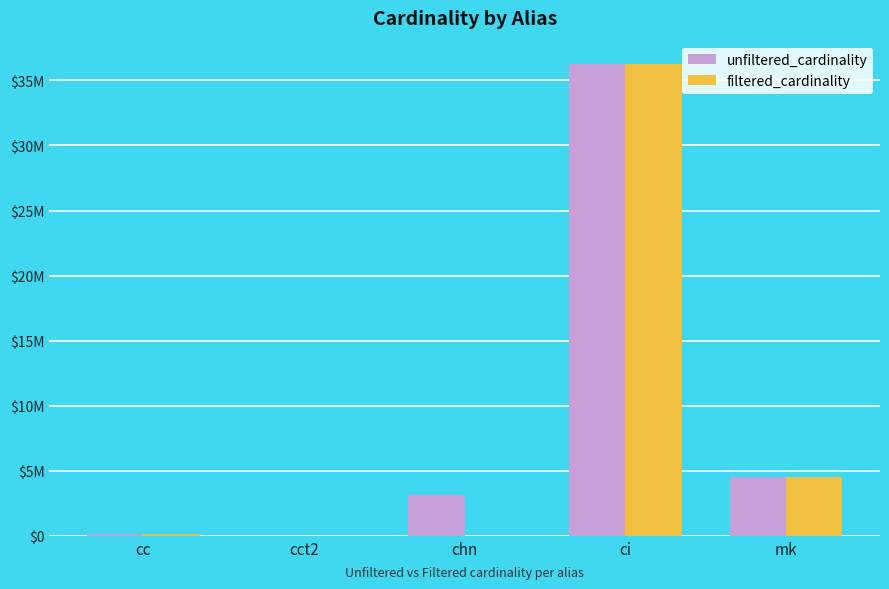

Which series has the widest spread of values?

filtered_cardinality